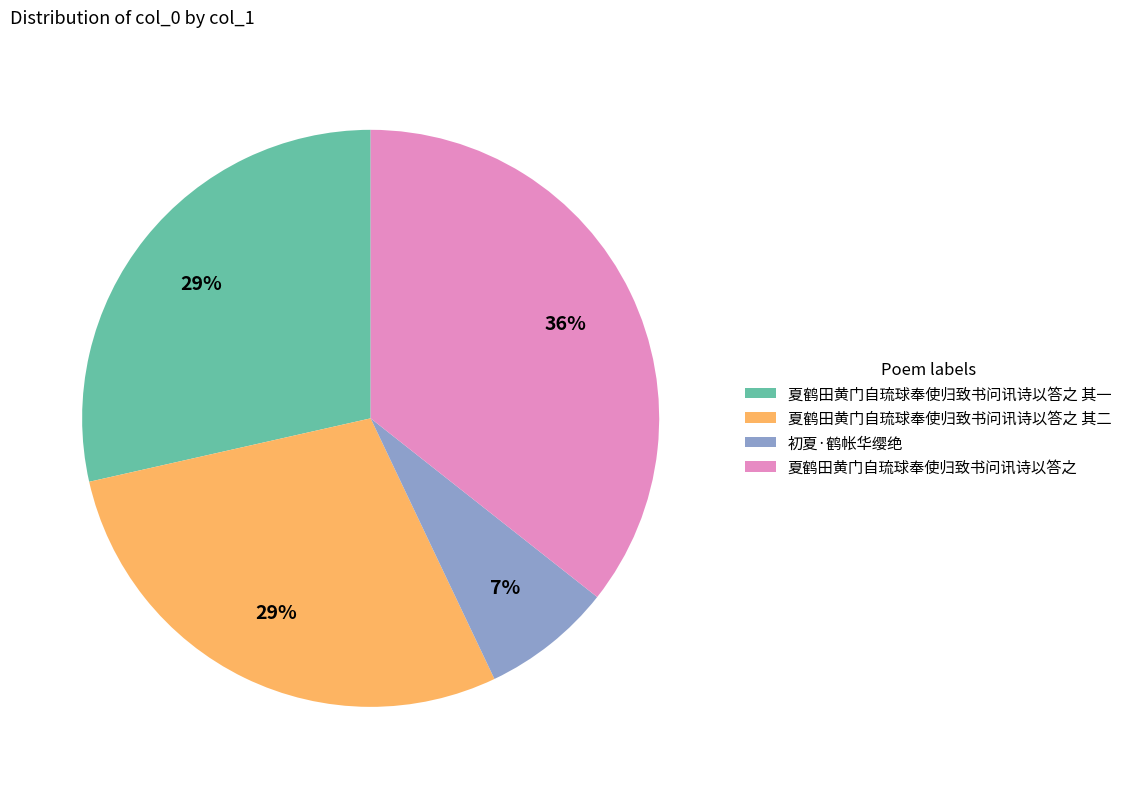

Combined, do 夏鹤田黄门自琉球奉使归致书问讯诗以答之 其一 and 夏鹤田黄门自琉球奉使归致书问讯诗以答之 account for over 50%?

Yes